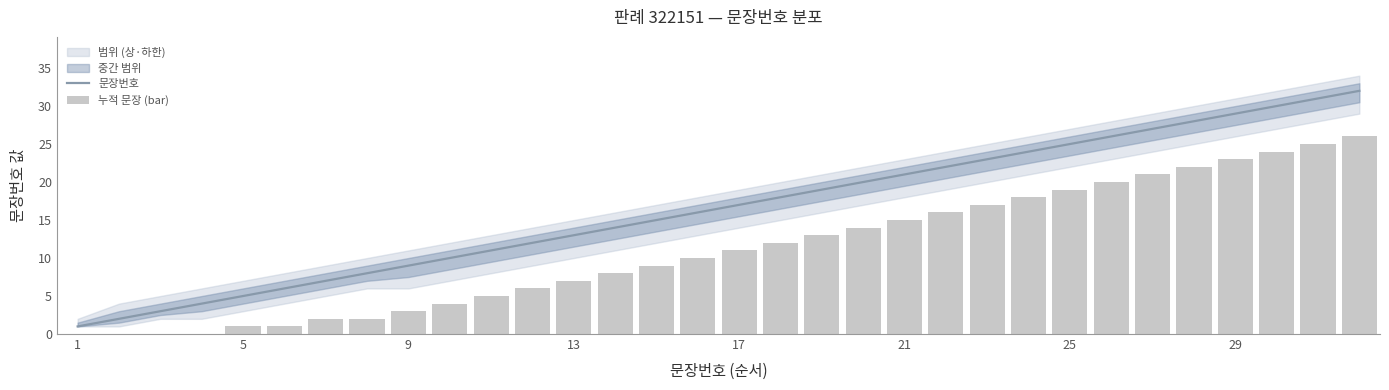

The value of 문장번호 at 29 is 29. True or false?

True